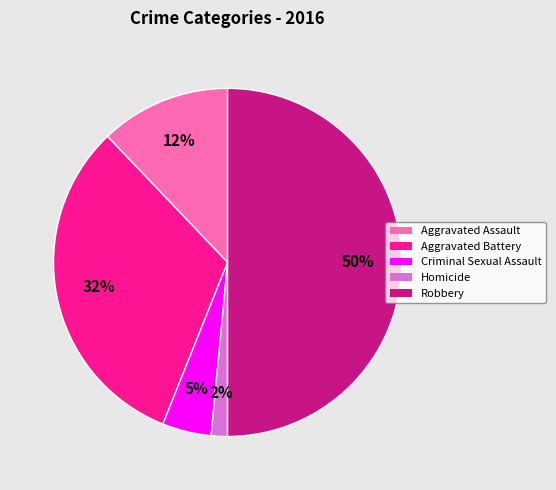

Do Aggravated Battery and Robbery together represent more than half of the pie?

Yes